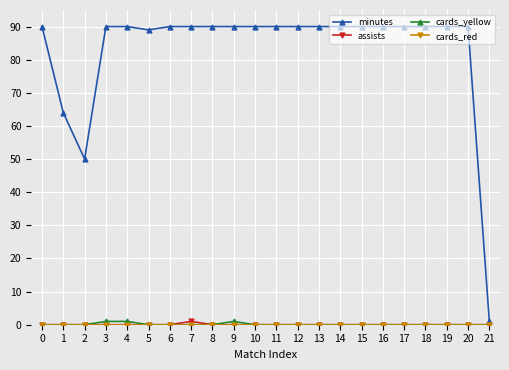

What is the total value across all series at 20?

90